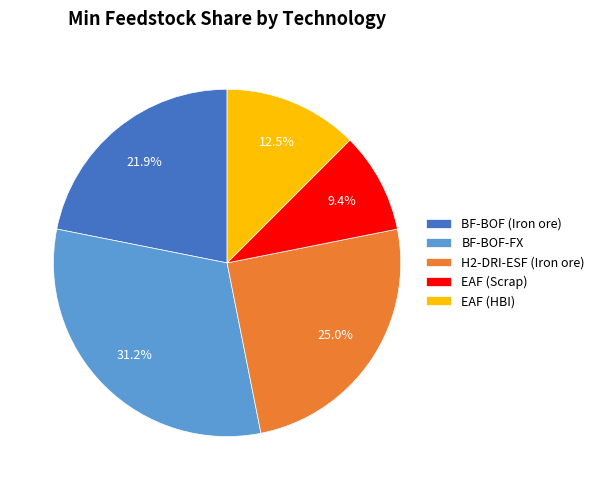

To the nearest percent, what is the average slice percentage?

20%